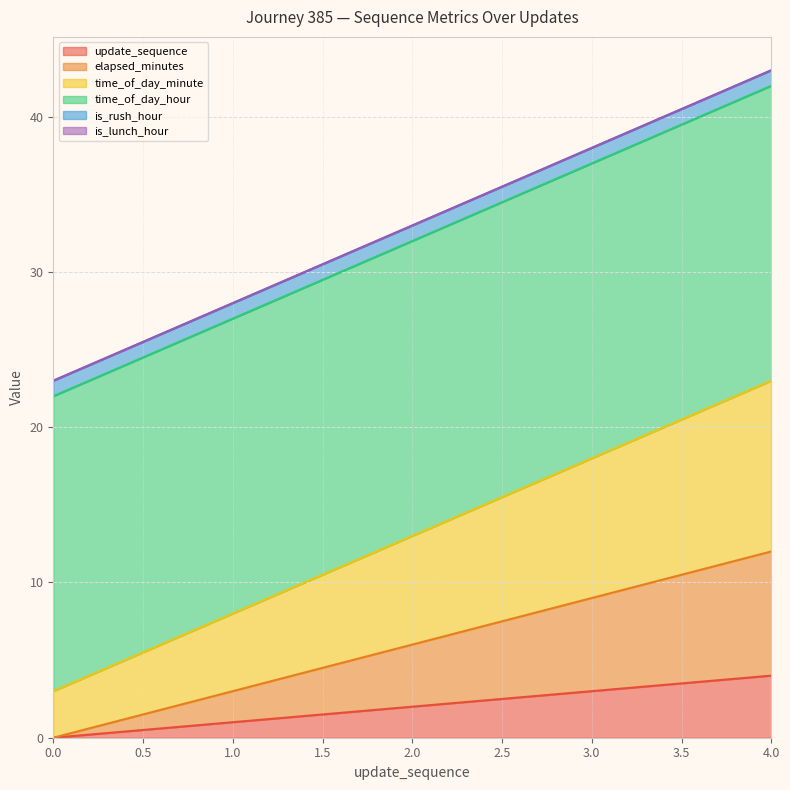

What is the difference between the highest and lowest values at 4?

19